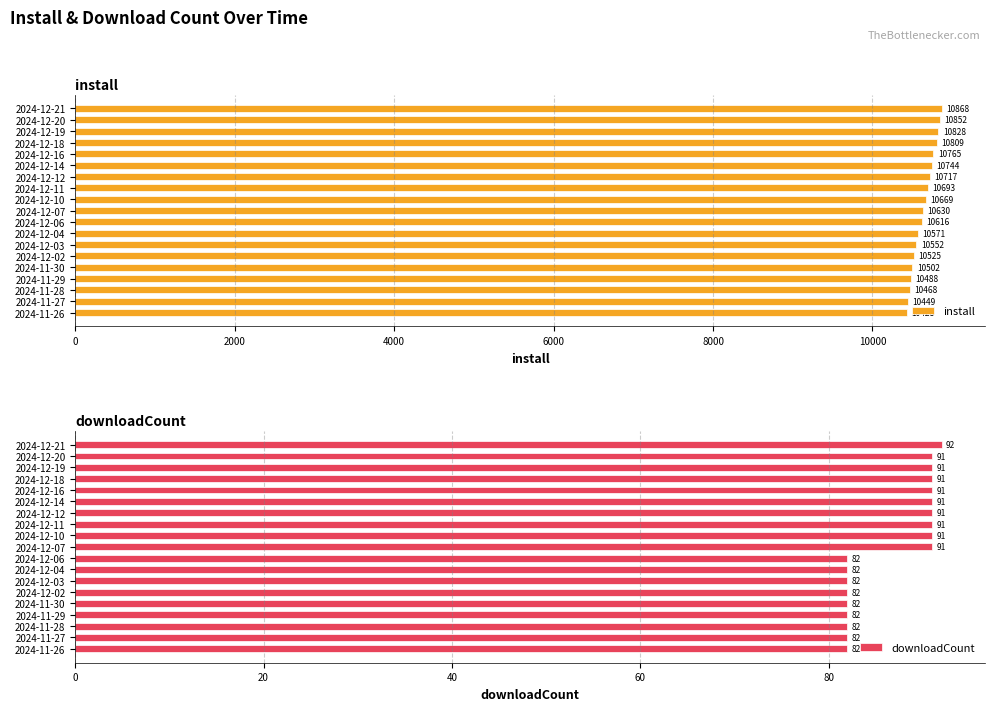

True or false: install has a value of 18002 at 2024-11-27.

False